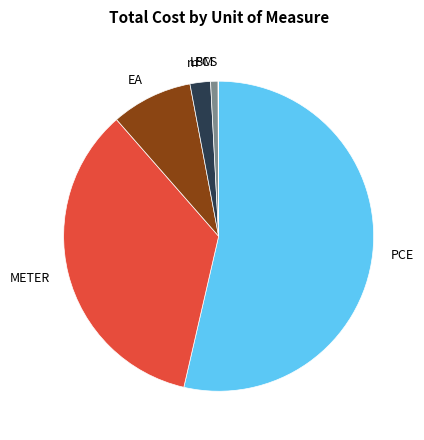

Is it true that EA is 8% of the pie?

True